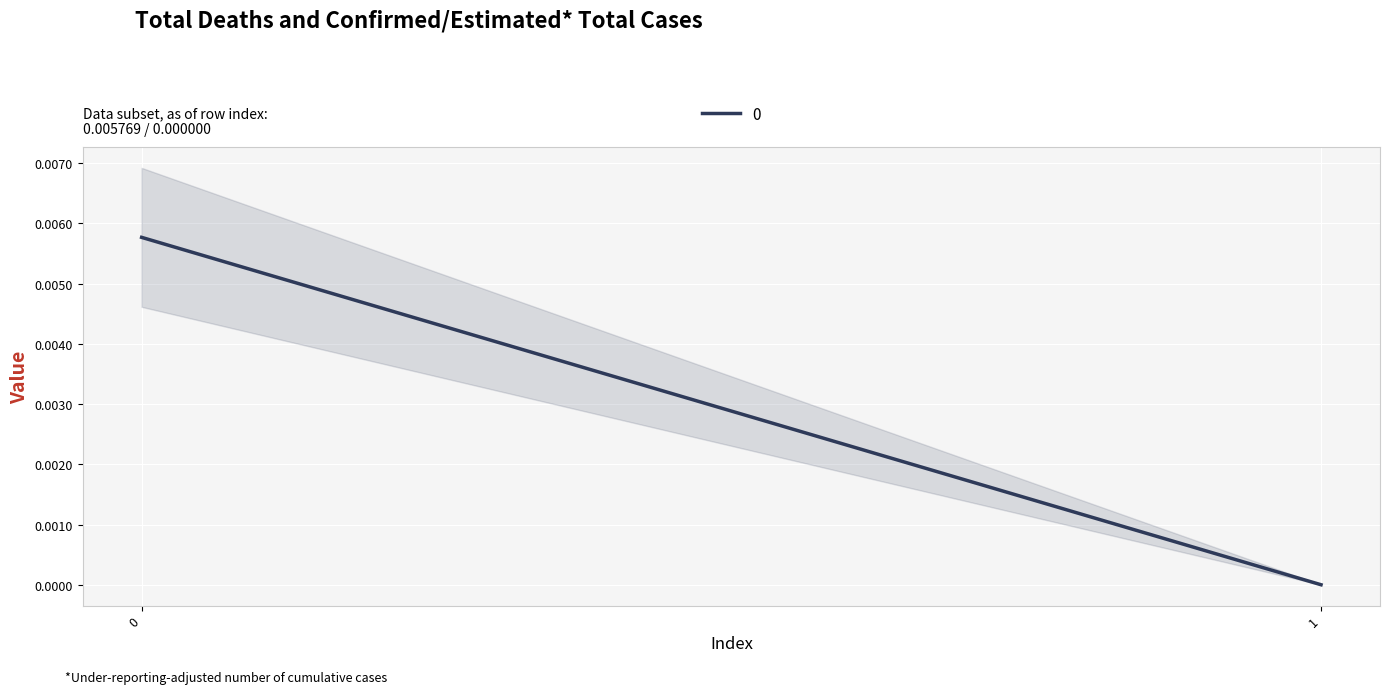

Is it true that the value at 1 is 0.0?

False